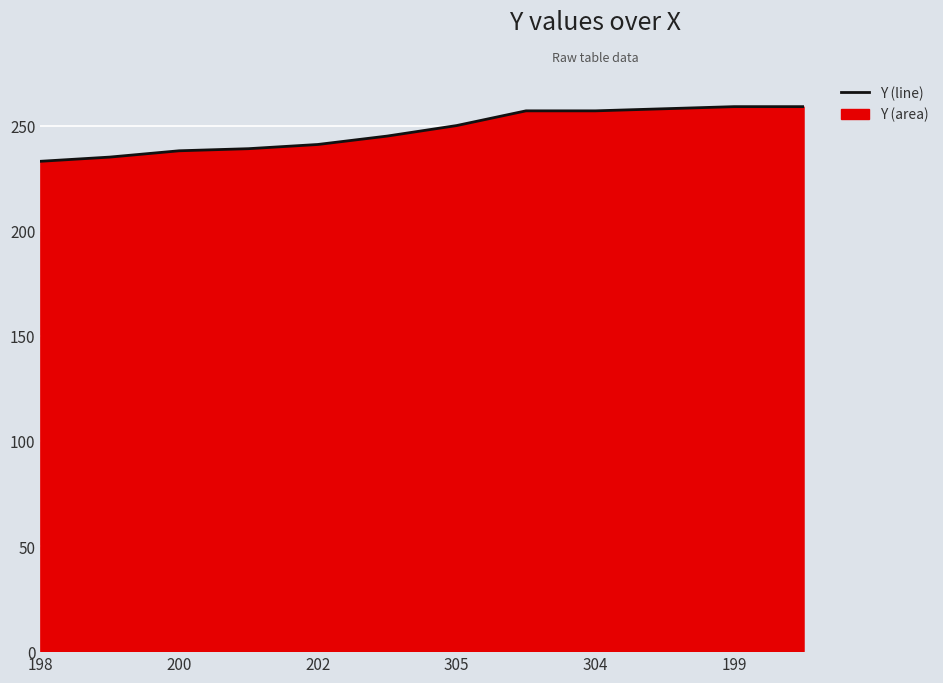

What is the smallest value displayed?

233